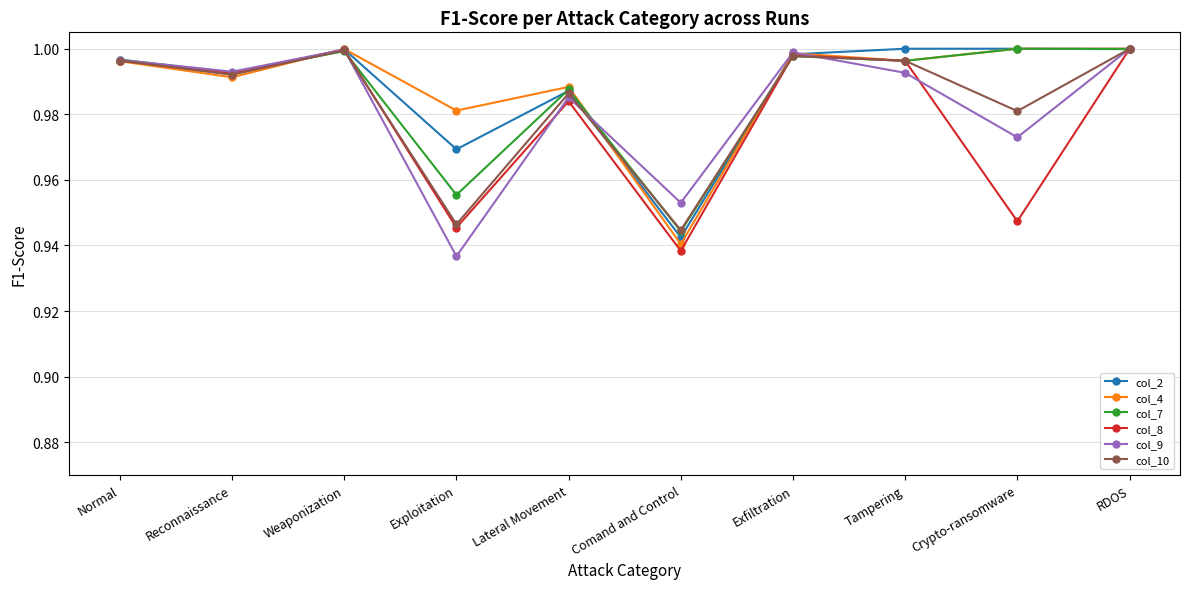

Is the value of col_2 at Reconnaissance greater than the value of col_4 at Lateral Movement?

Yes